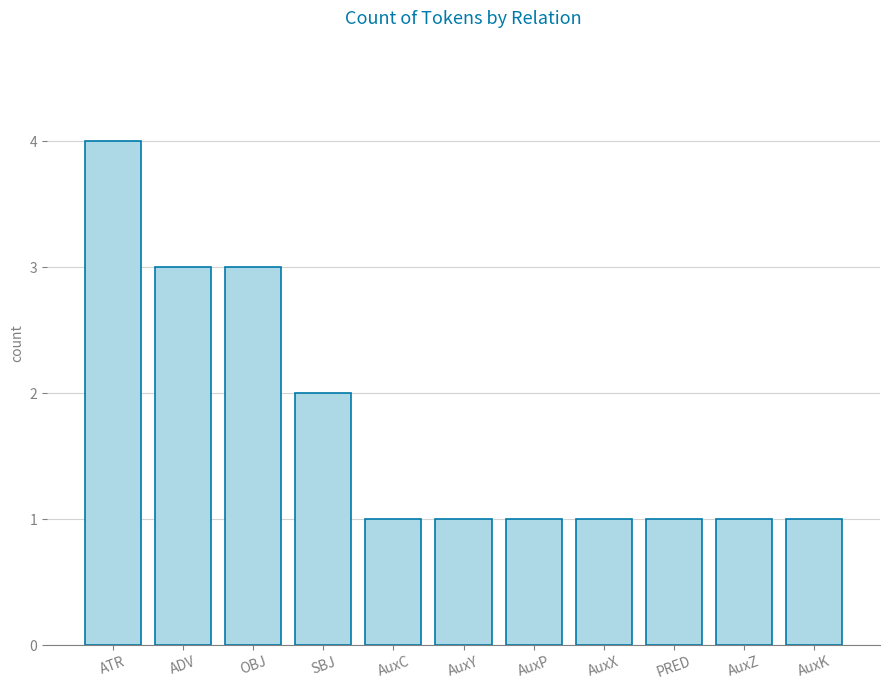

How many distinct data groups are displayed?

1